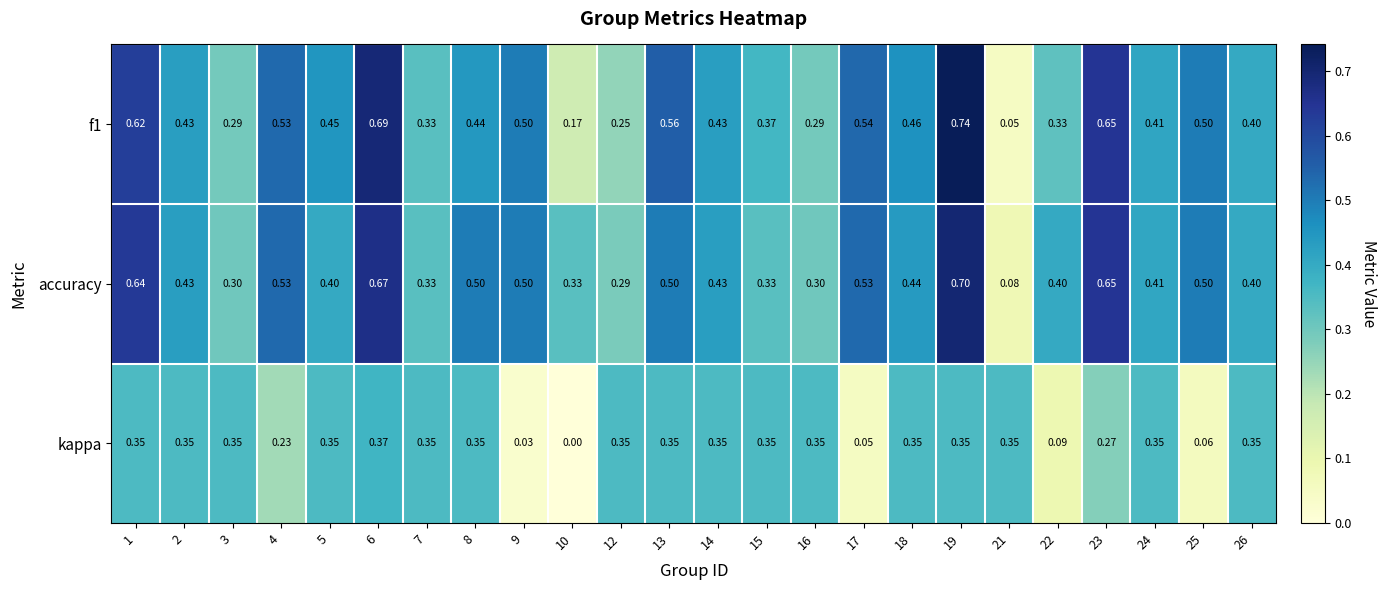

Rank the series by their maximum value, from lowest to highest.

kappa, accuracy, f1